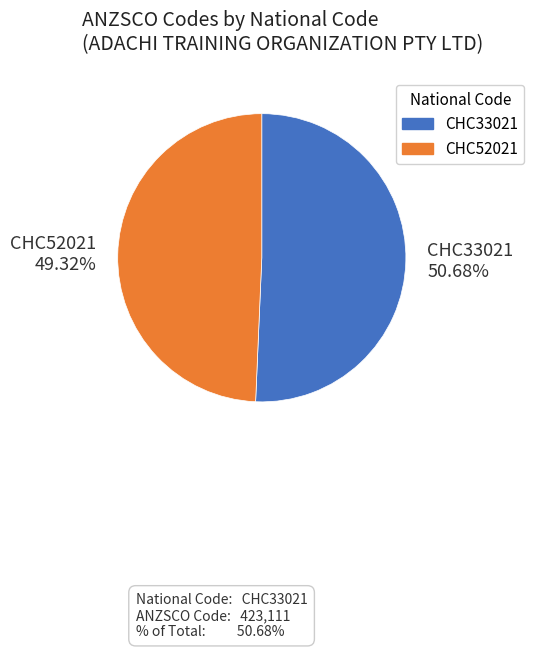

Approximately how many times larger is the value at CHC33021 compared to CHC52021?

1.0